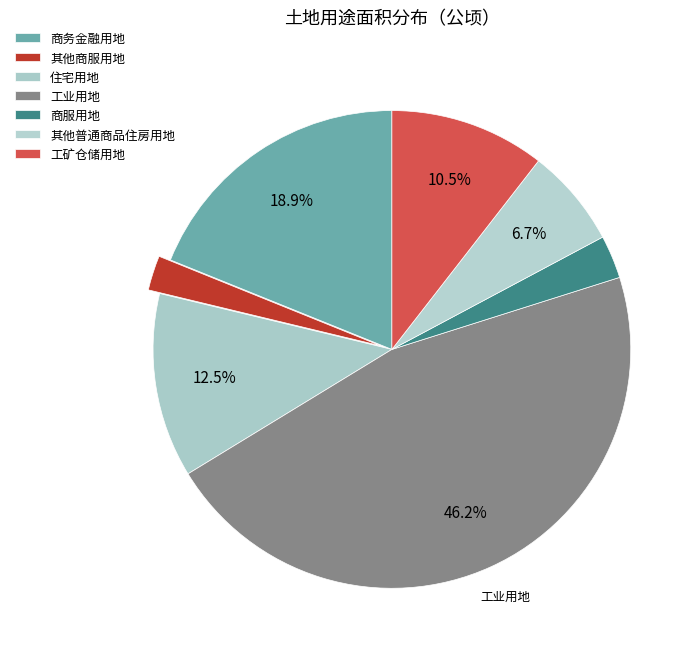

How many segments does this pie chart have?

7